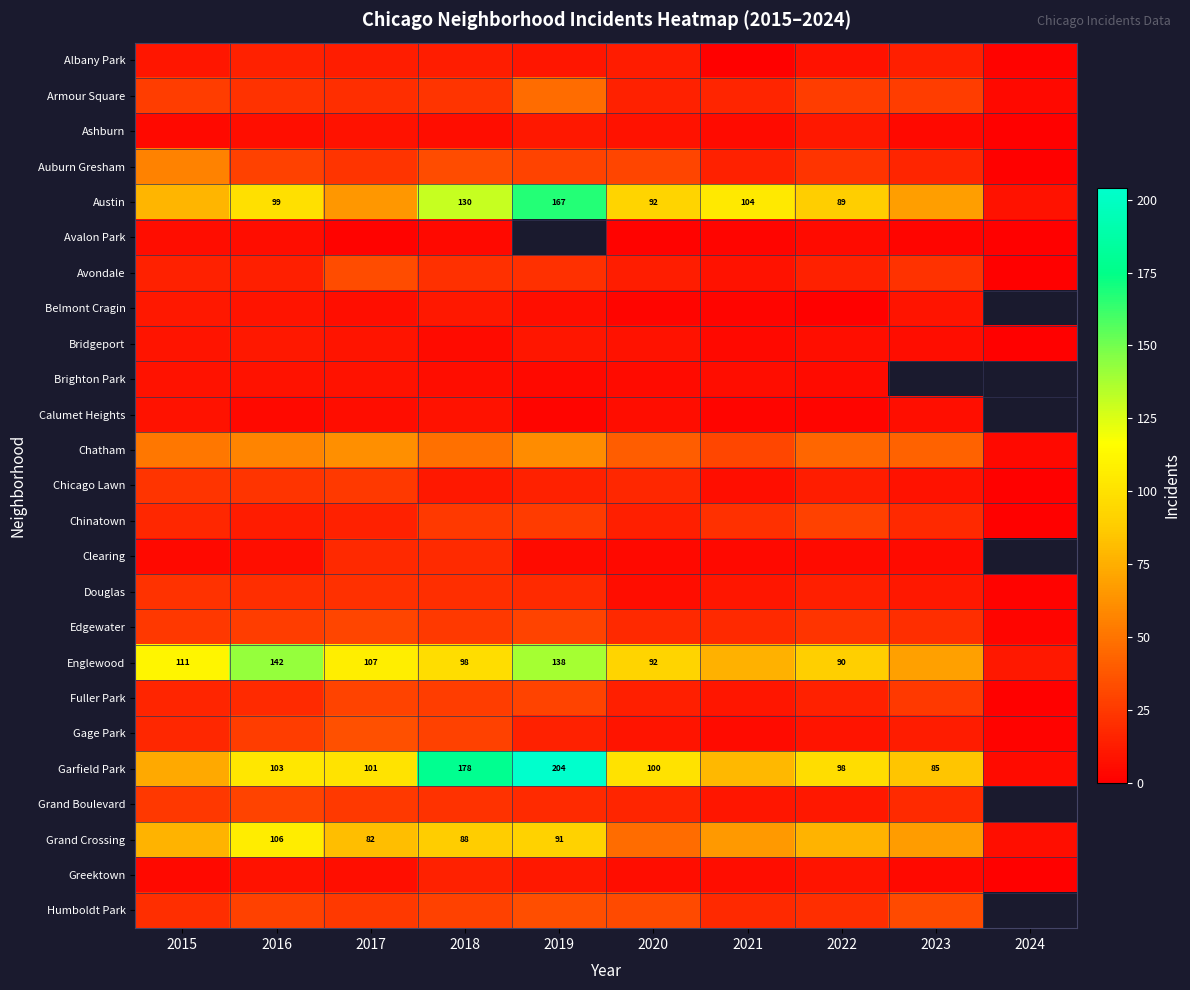

Count the number of data series in this chart.

25